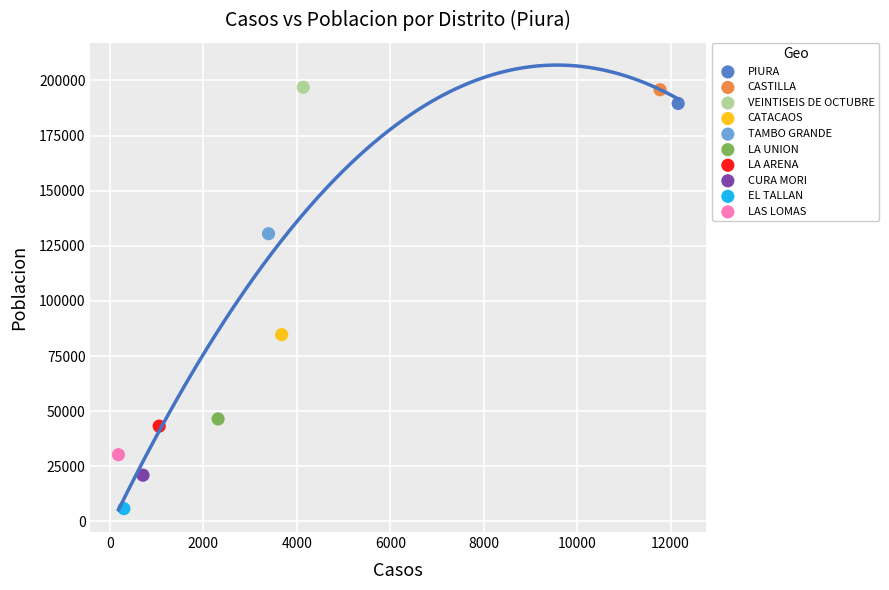

What are all the series names shown in the legend?

PIURA, CASTILLA, VEINTISEIS DE OCTUBRE, CATACAOS, TAMBO GRANDE, LA UNION, LA ARENA, CURA MORI, EL TALLAN, LAS LOMAS